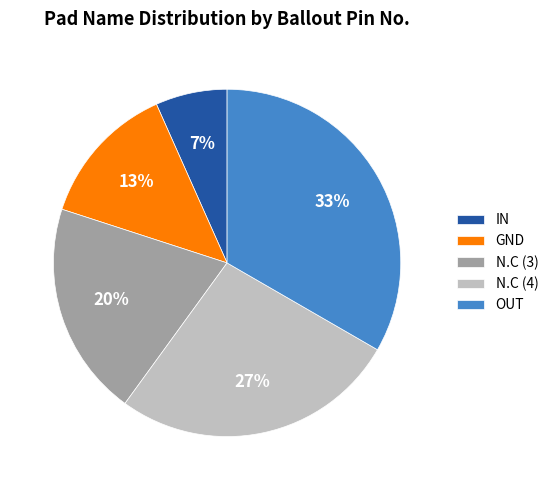

Rank the categories by value from highest to lowest.

OUT, N.C (4), N.C (3), GND, IN